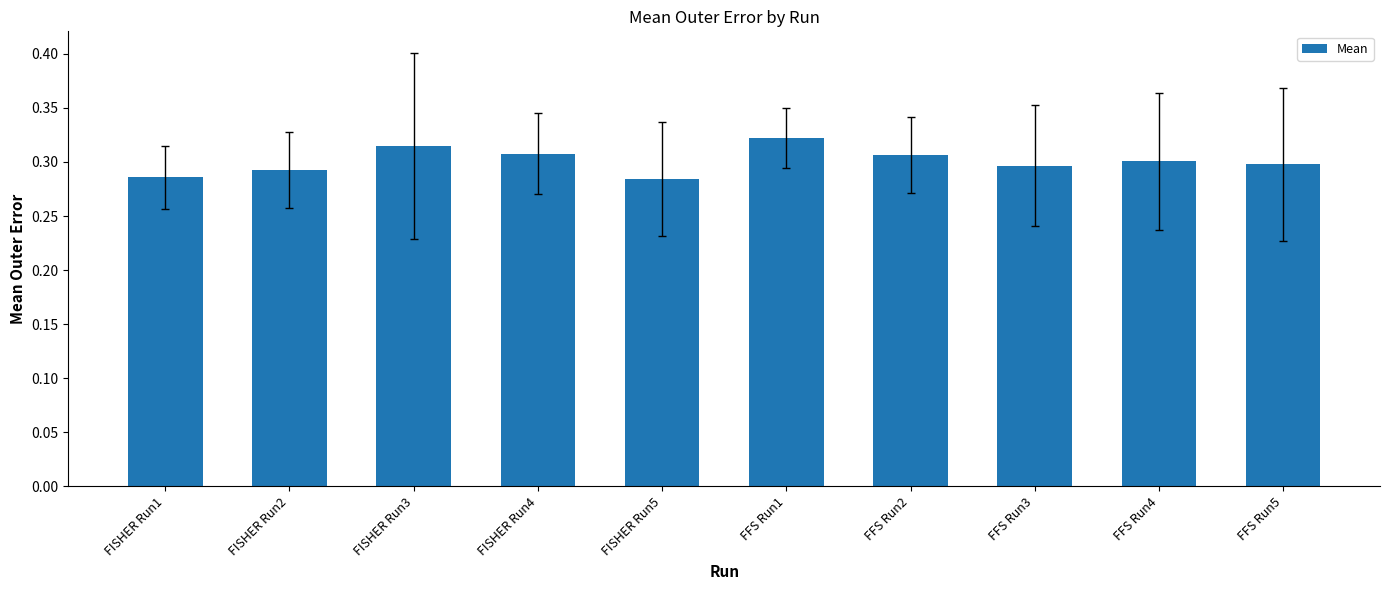

Which has a higher value, FFS Run5 or FISHER Run3?

FISHER Run3